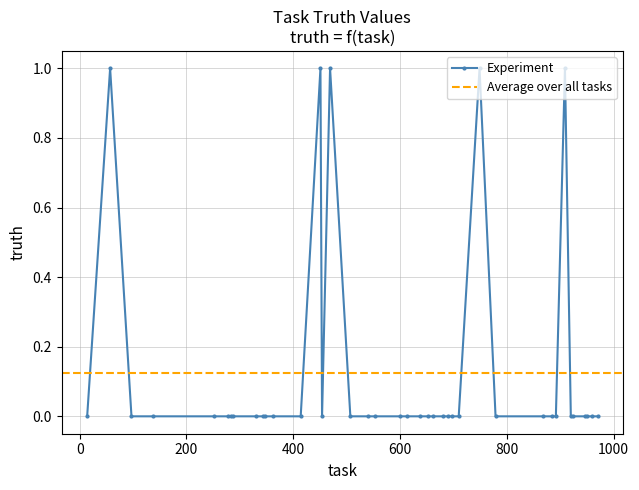

Which has a higher value, 600 or 653?

600